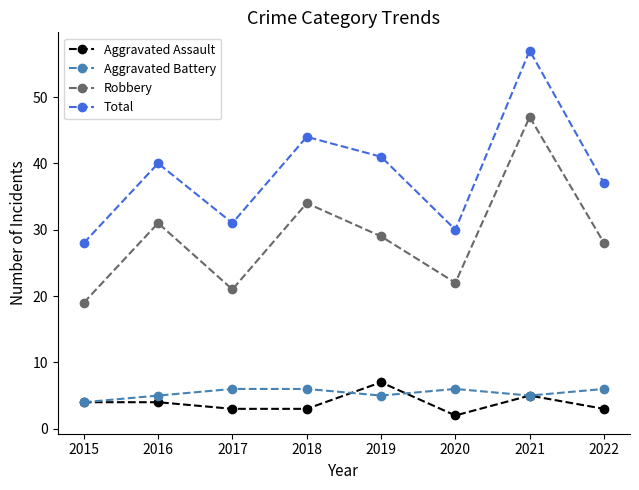

How many lines are shown in the chart?

4